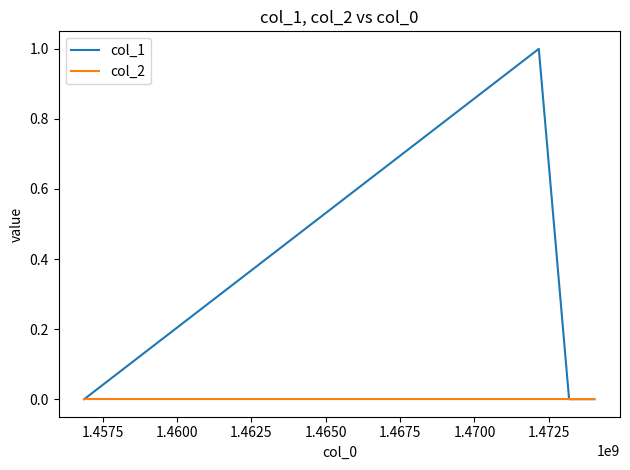

How many distinct data groups are displayed?

2